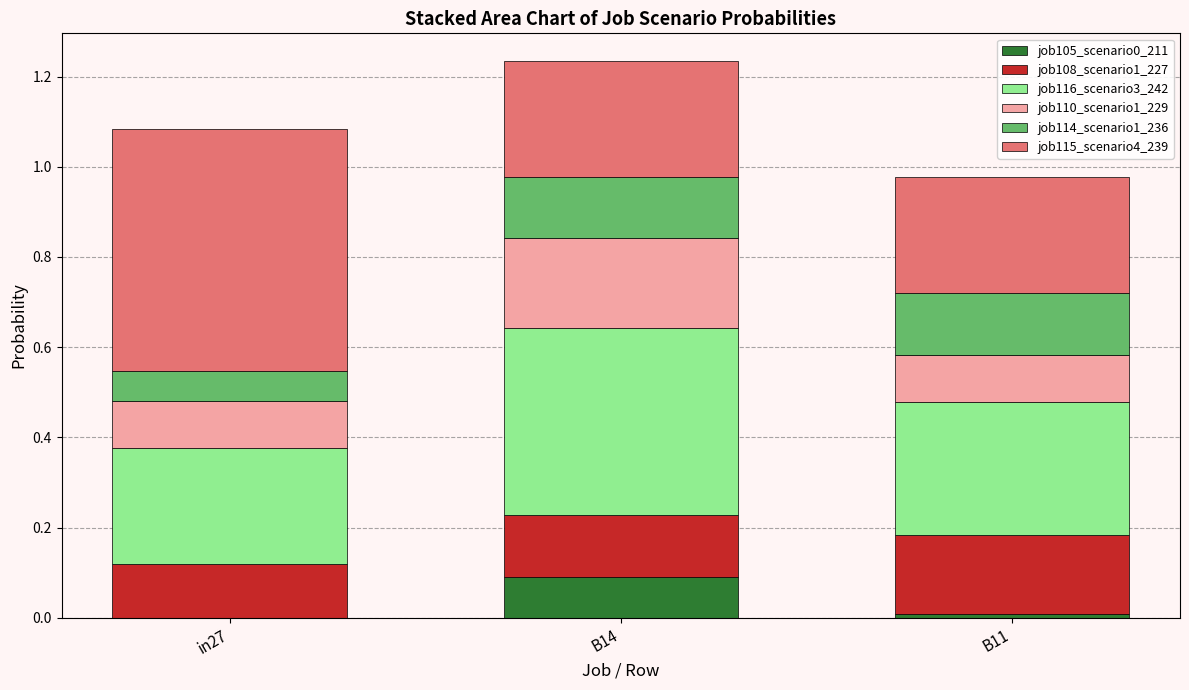

What is the total value across all series at B14?

1.2